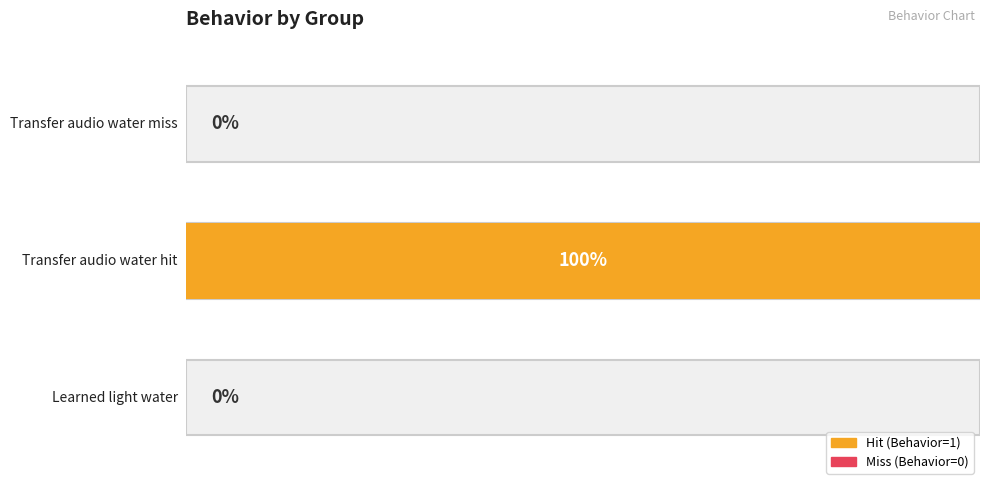

The chart shows a value of 1 at Transfer_audio_water_miss. True or false?

False